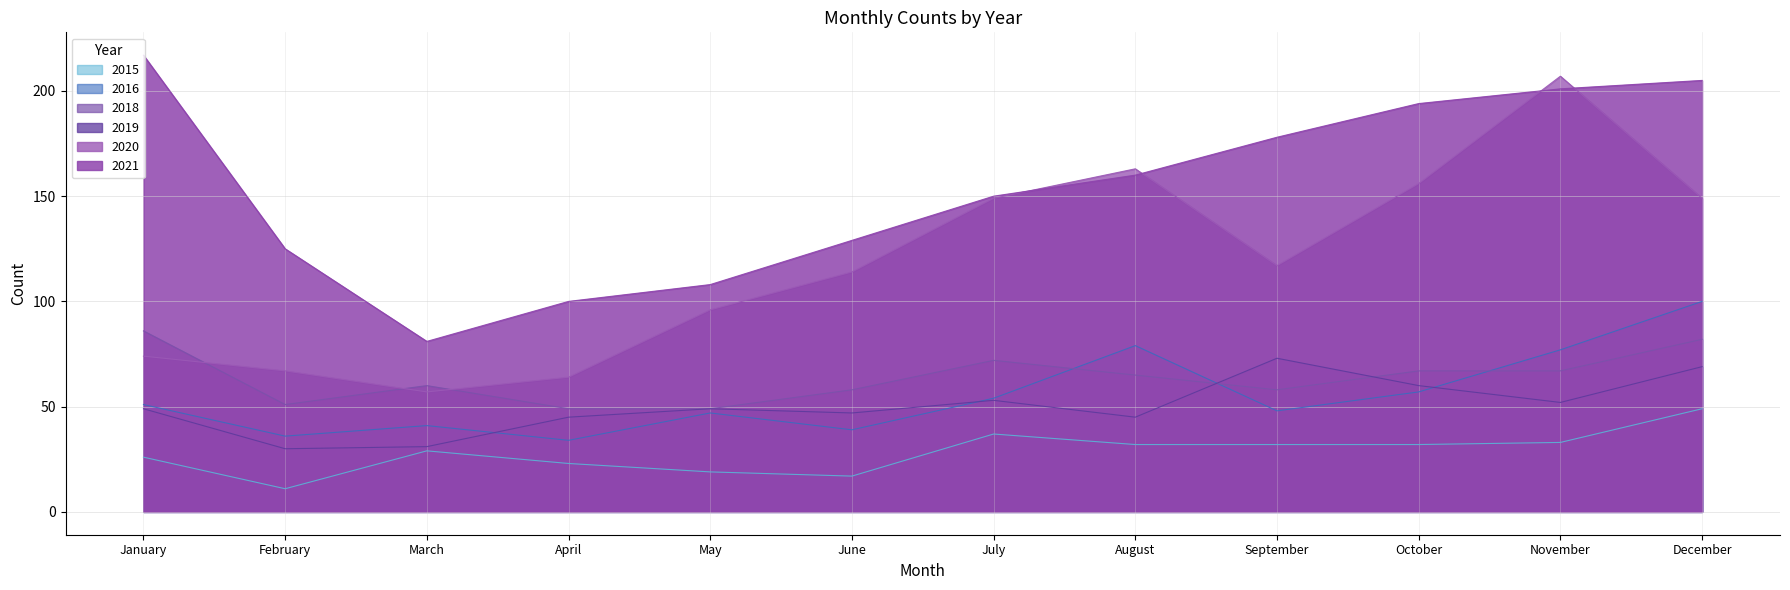

Which label corresponds to the smallest value in the chart?

February